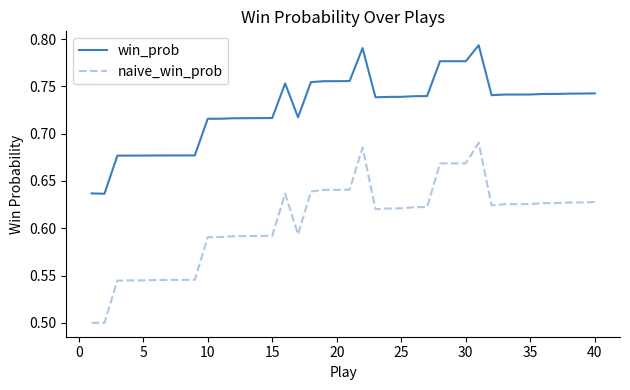

What is the difference between the maximum and minimum values in the win_prob series?

0.2